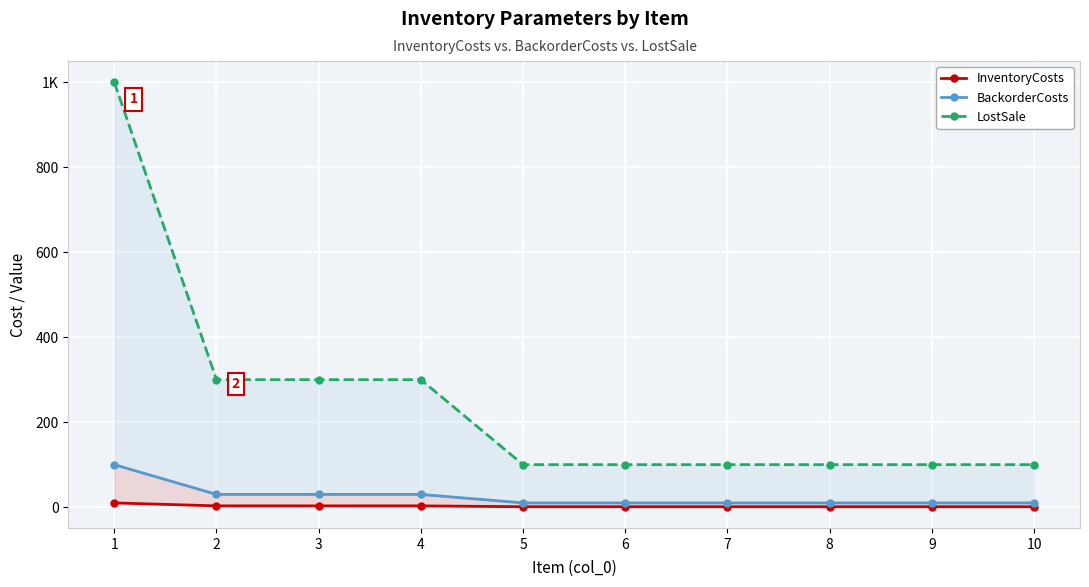

True or false: LostSale and InventoryCosts intersect in this chart.

False